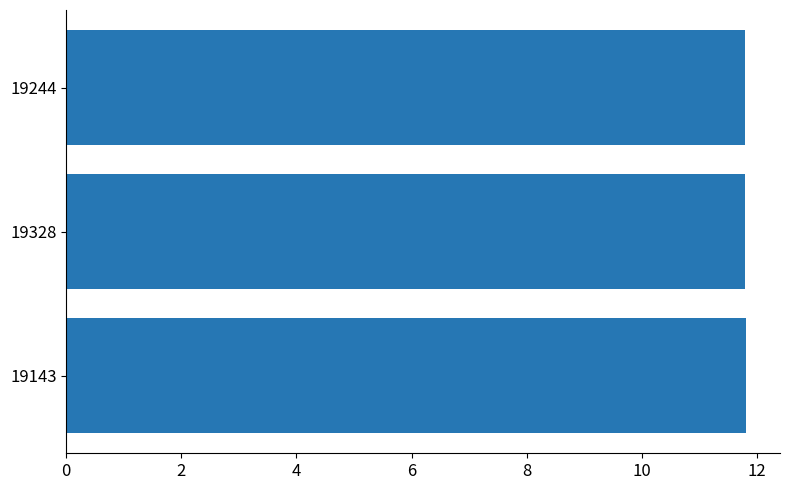

The value at 19328 is 11.8. True or false?

True